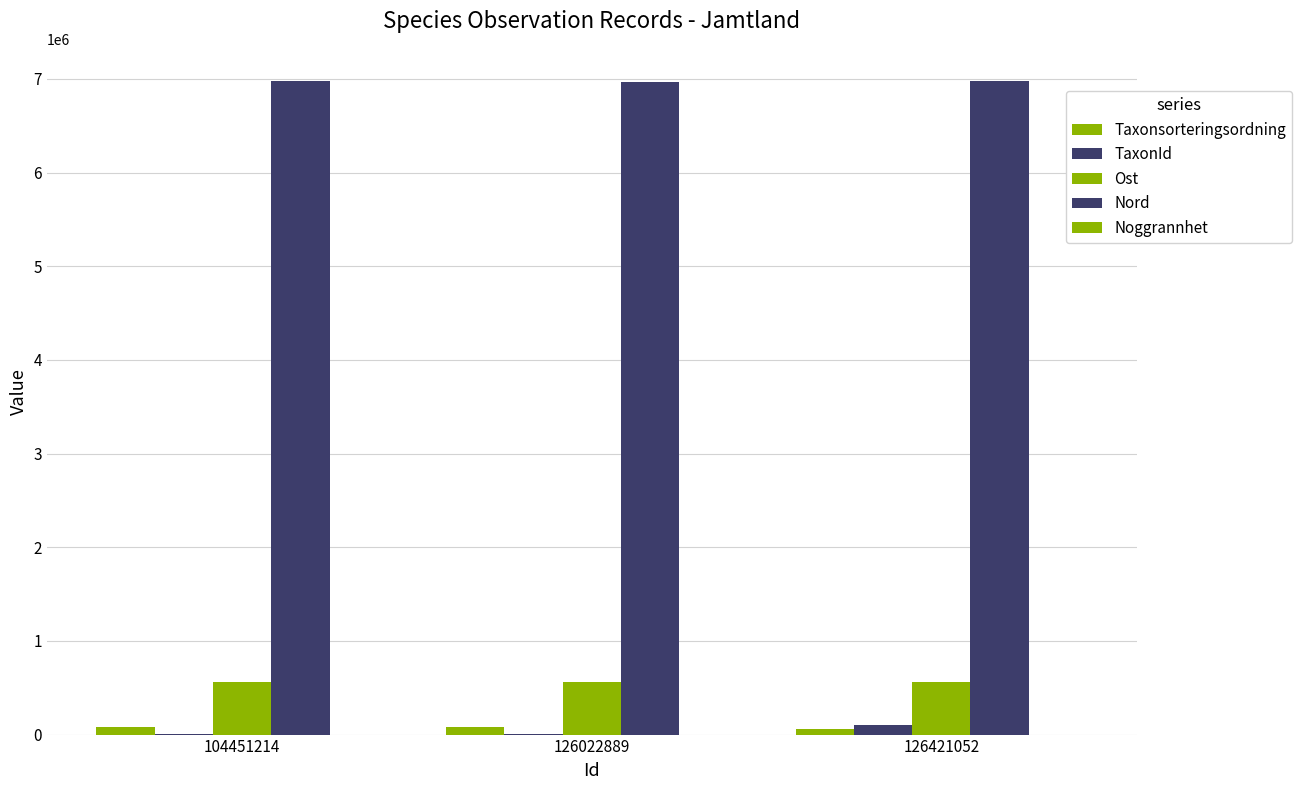

What is the difference between the highest and lowest values at 104451214?

6972555